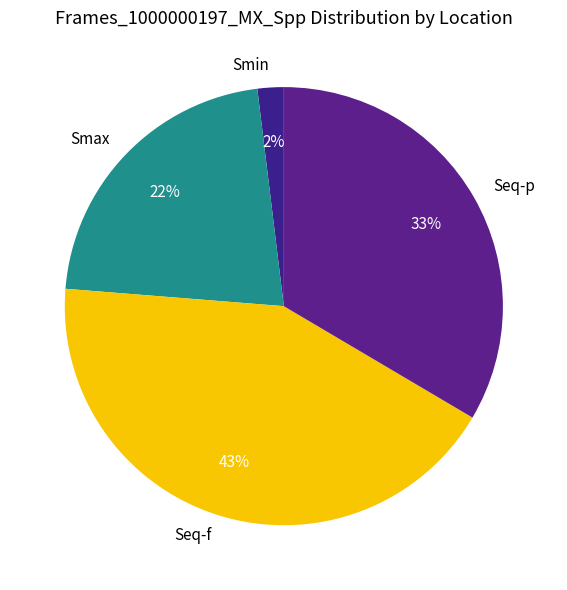

What is the smallest slice in the pie chart?

Smin